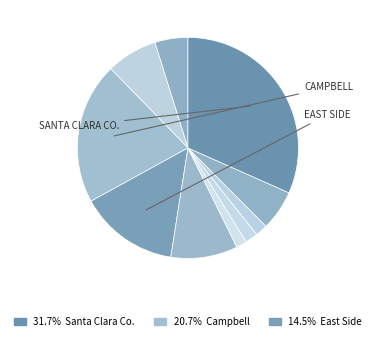

Count the number of slices in the pie.

10